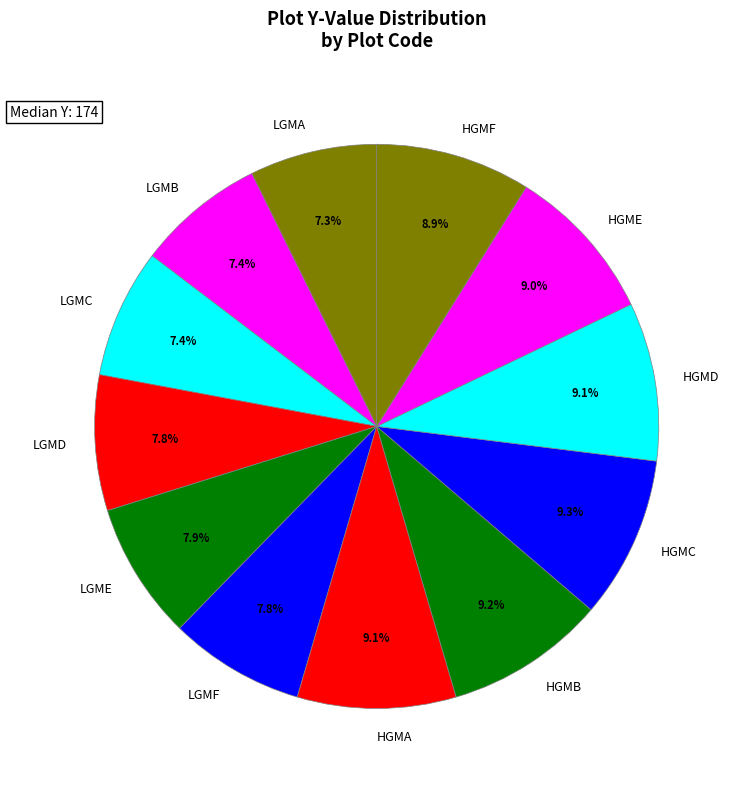

Which has a higher value, LGME or LGMA?

LGME